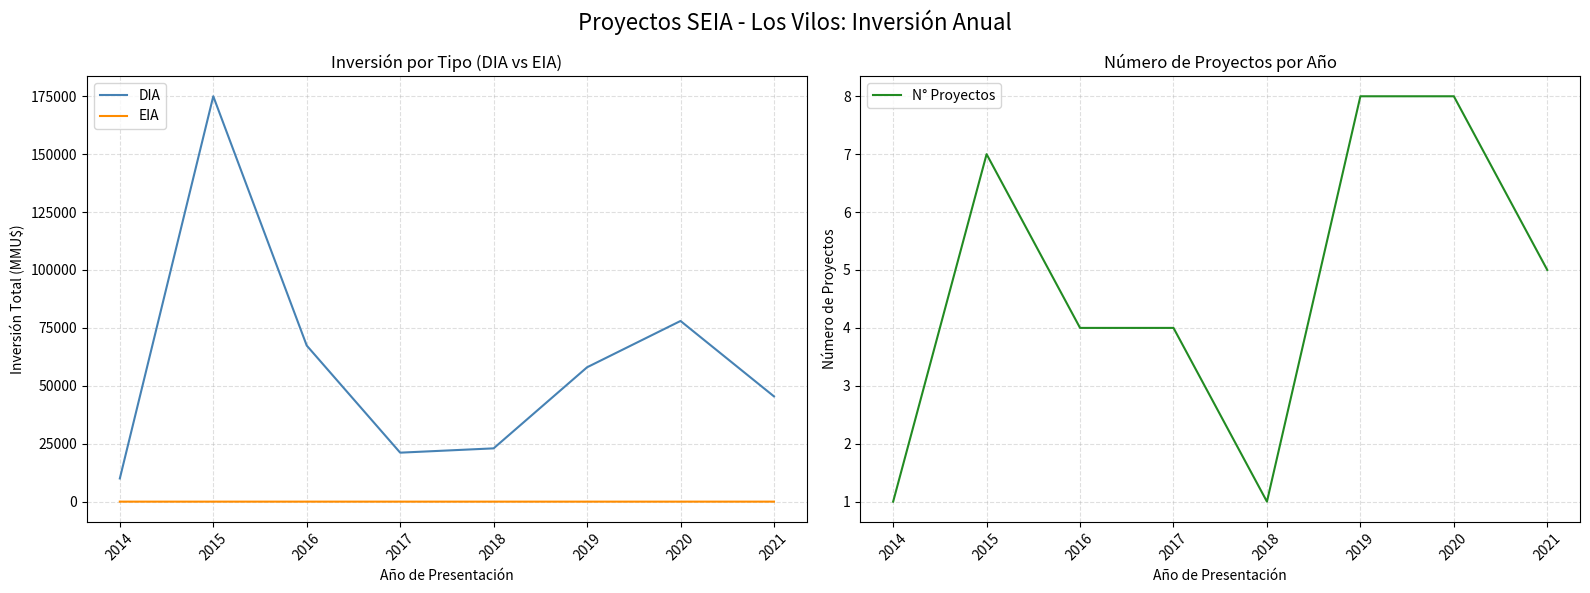

How many data points in N° Proyectos are above 5?

3